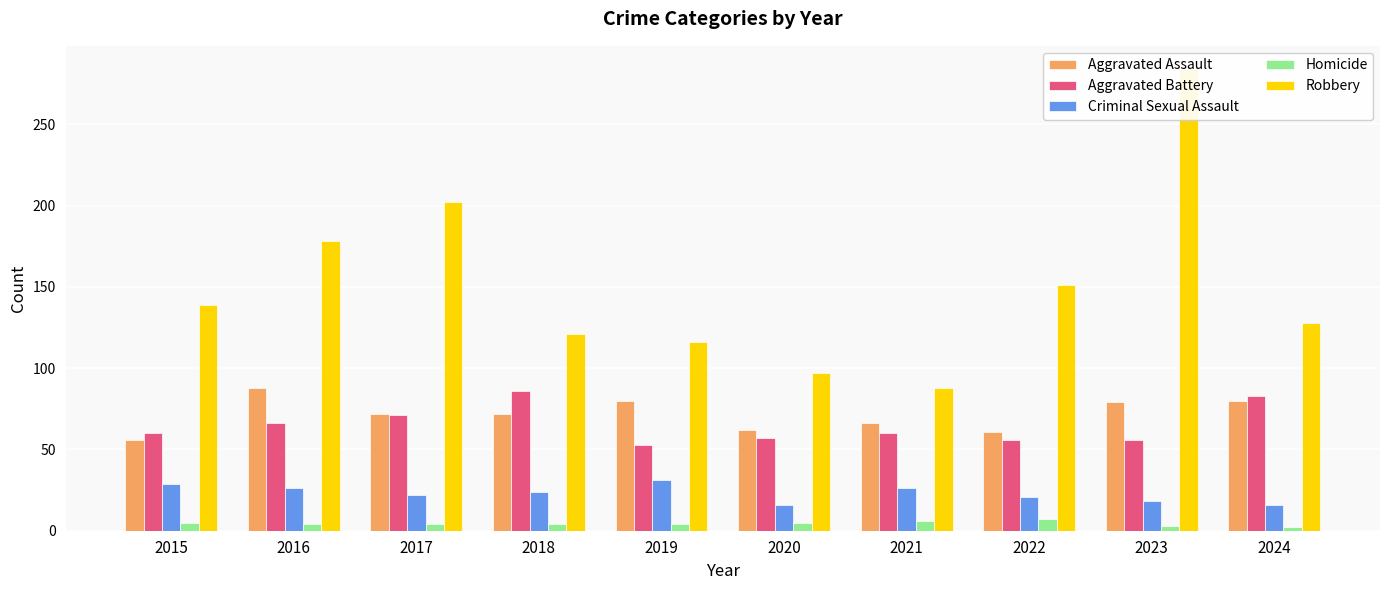

Reading left to right, list all the values displayed in this chart.

Aggravated Assault: 56	88	72	72	80	62	66	61	79	80
Aggravated Battery: 60	66	71	86	53	57	60	56	56	83
Criminal Sexual Assault: 29	26	22	24	31	16	26	21	18	16
Homicide: 5	4	4	4	4	5	6	7	3	2
Robbery: 139	178	202	121	116	97	88	151	284	128